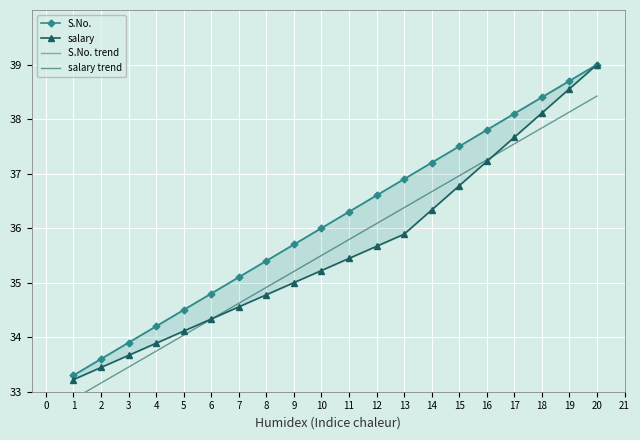

True or false: salary has more than 2 interior local peaks.

False